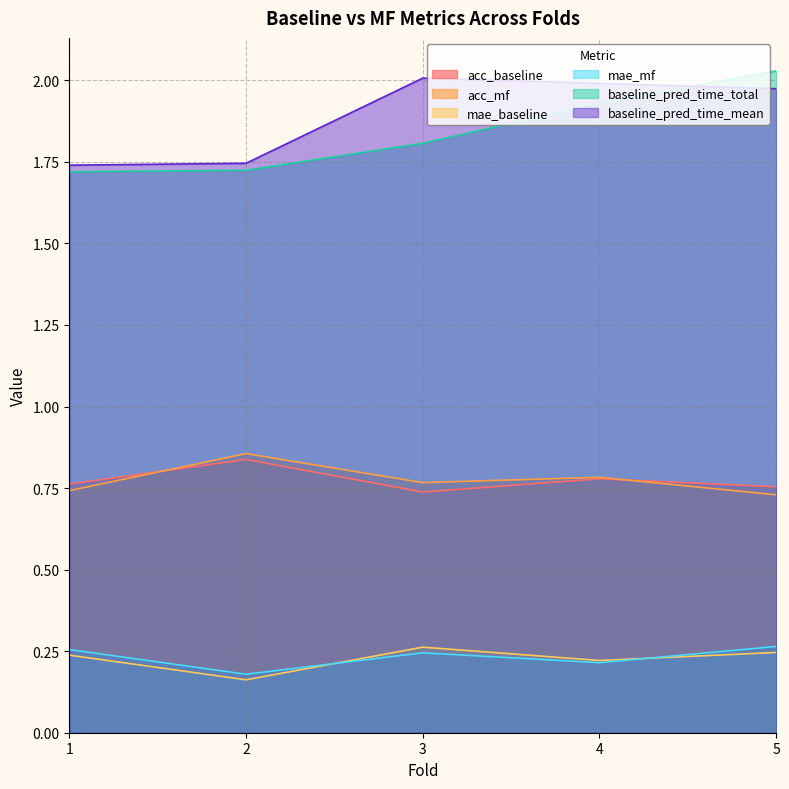

Which category has the lowest value in the baseline_pred_time_mean series?

1